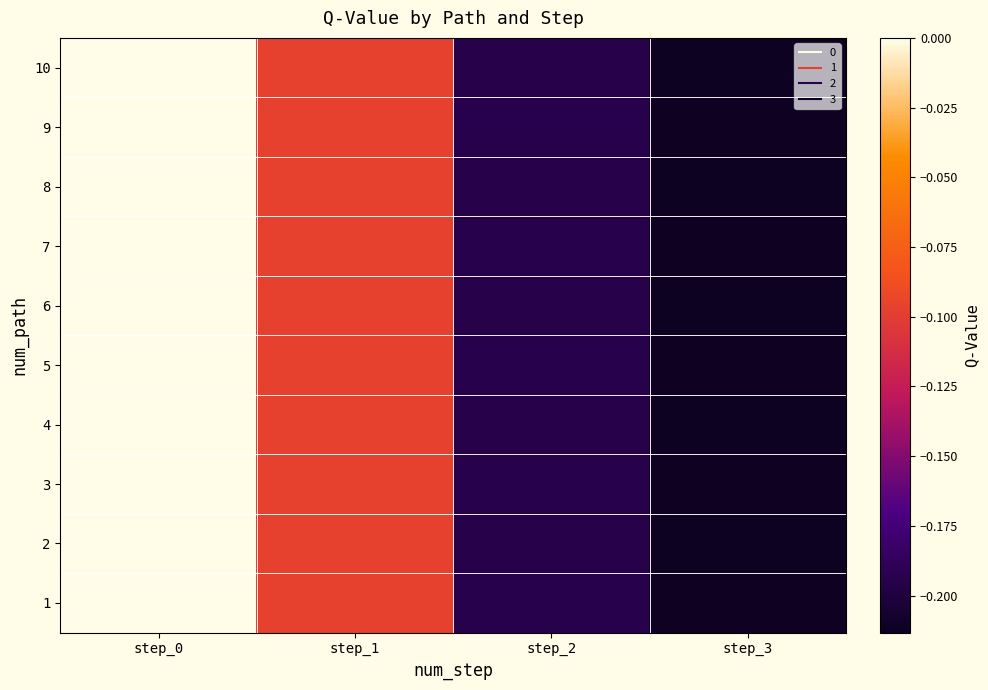

Reading left to right, transcribe all the data shown in this chart.

1: step_0=0.0	step_1=-0.1	step_2=-0.2	step_3=-0.2
2: step_0=0.0	step_1=-0.1	step_2=-0.2	step_3=-0.2
3: step_0=0.0	step_1=-0.1	step_2=-0.2	step_3=-0.2
4: step_0=0.0	step_1=-0.1	step_2=-0.2	step_3=-0.2
5: step_0=0.0	step_1=-0.1	step_2=-0.2	step_3=-0.2
6: step_0=0.0	step_1=-0.1	step_2=-0.2	step_3=-0.2
7: step_0=0.0	step_1=-0.1	step_2=-0.2	step_3=-0.2
8: step_0=0.0	step_1=-0.1	step_2=-0.2	step_3=-0.2
9: step_0=0.0	step_1=-0.1	step_2=-0.2	step_3=-0.2
10: step_0=0.0	step_1=-0.1	step_2=-0.2	step_3=-0.2